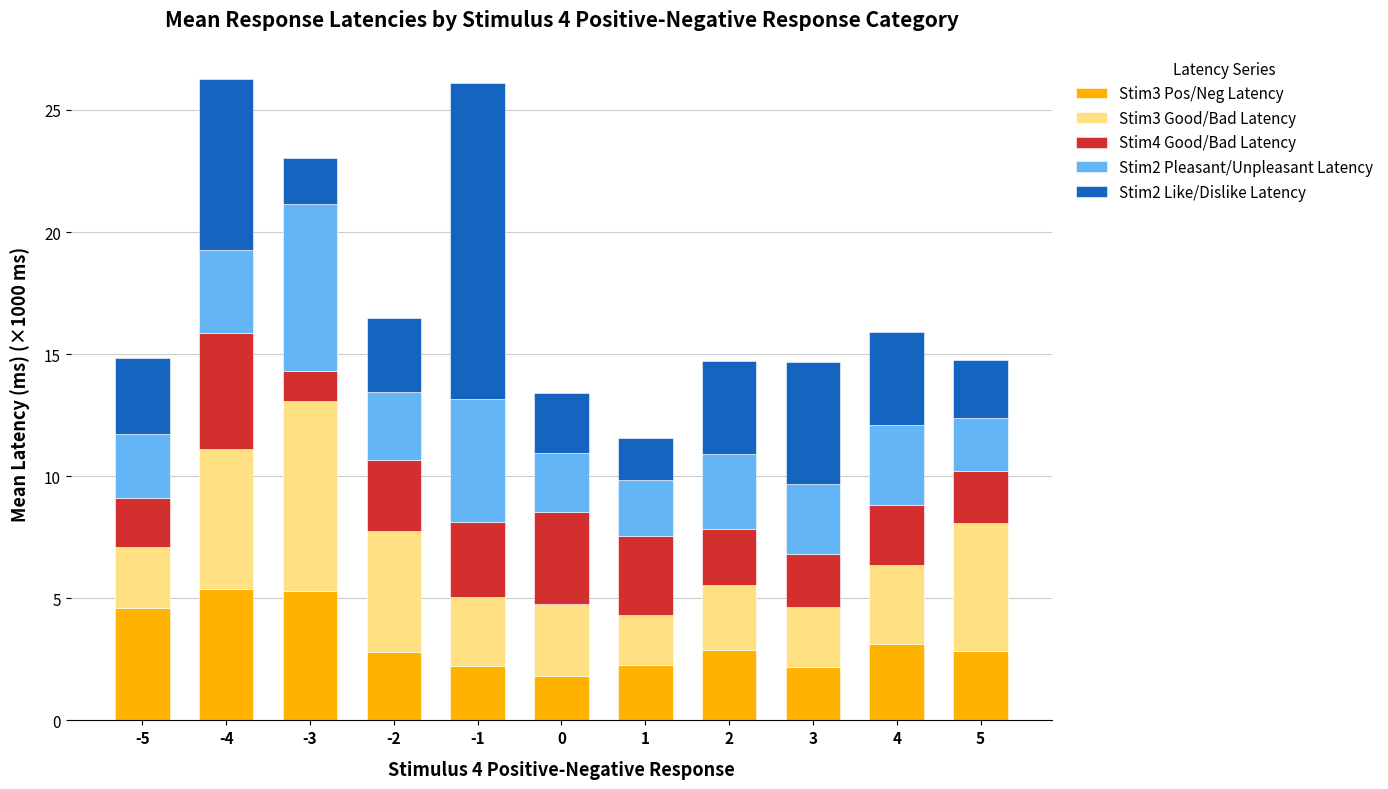

The value of Stim3 Pos/Neg Latency at -2 is 2.8. True or false?

True